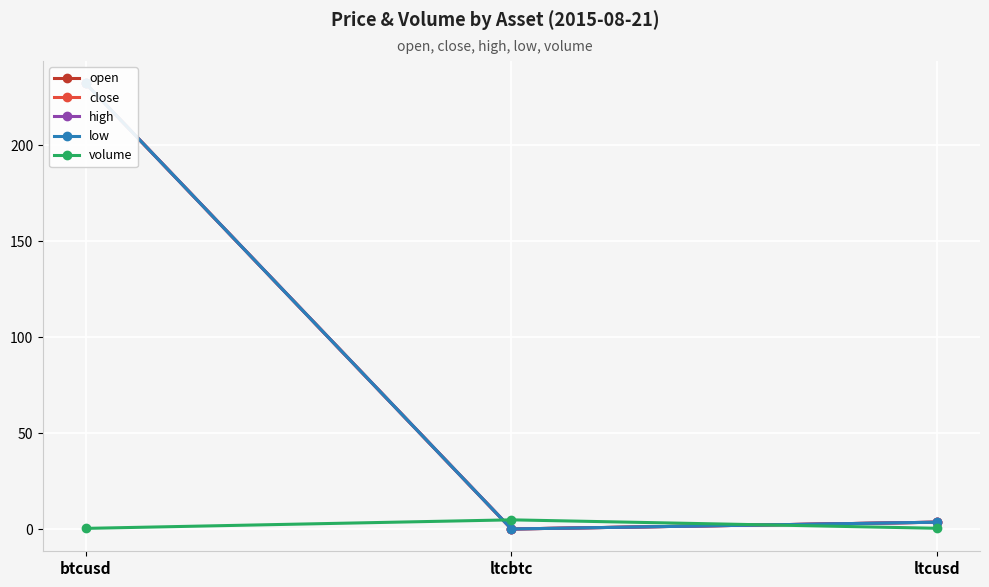

Reading right to left, what are all the values shown in this chart?

open: ltcusd=3.6	ltcbtc=0.0	btcusd=232.2
close: ltcusd=3.6	ltcbtc=0.0	btcusd=232.2
high: ltcusd=3.6	ltcbtc=0.0	btcusd=232.2
low: ltcusd=3.6	ltcbtc=0.0	btcusd=232.2
volume: ltcusd=0.4	ltcbtc=4.8	btcusd=0.3